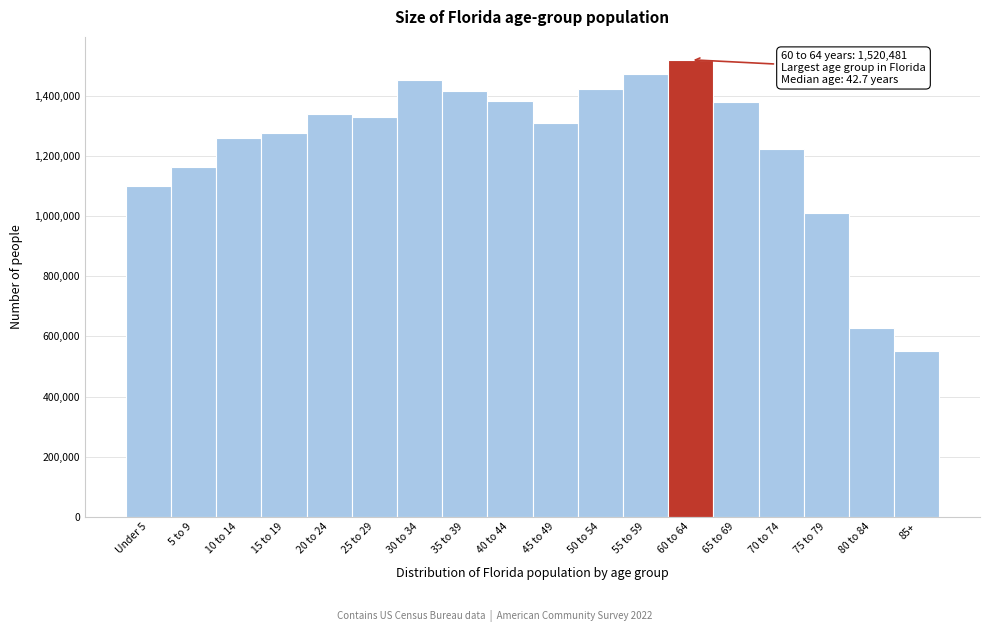

What is the change in value from 60 to 64 to 75 to 79?

-509222